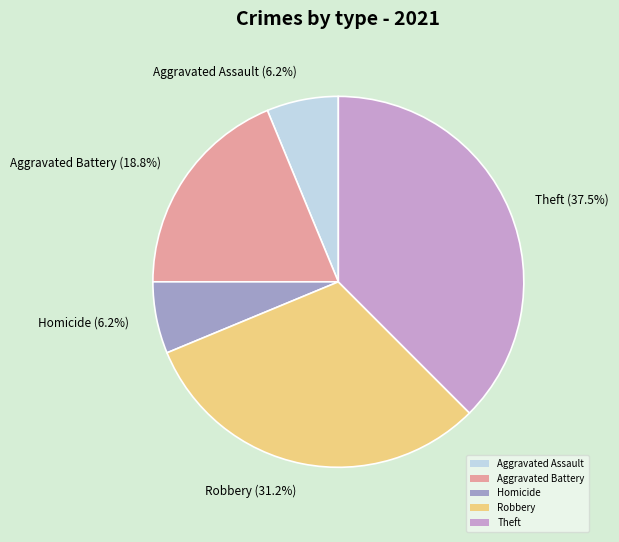

How many slices are in this pie chart?

5